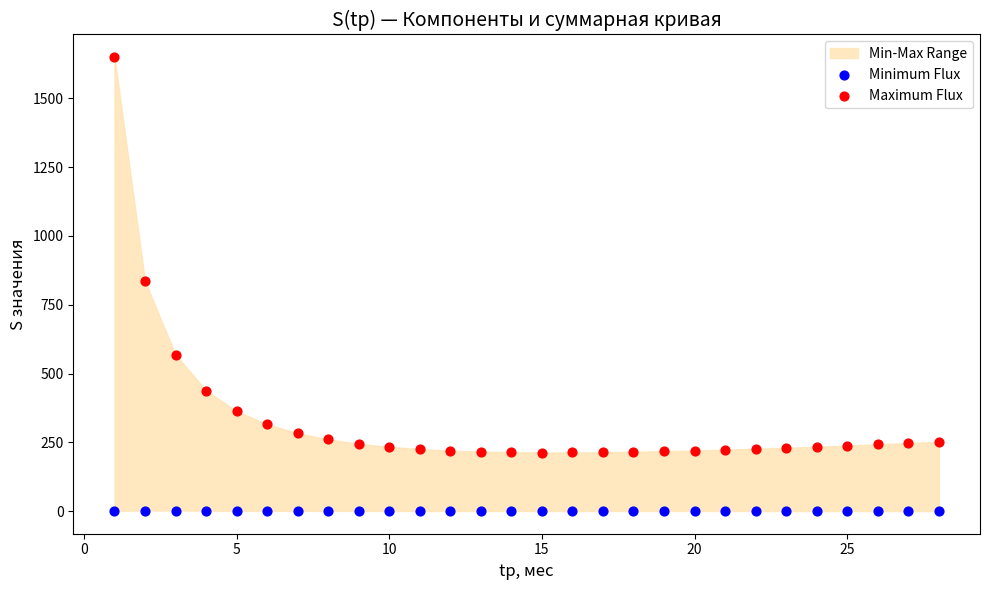

Which series contains the highest Y value?

Maximum Flux